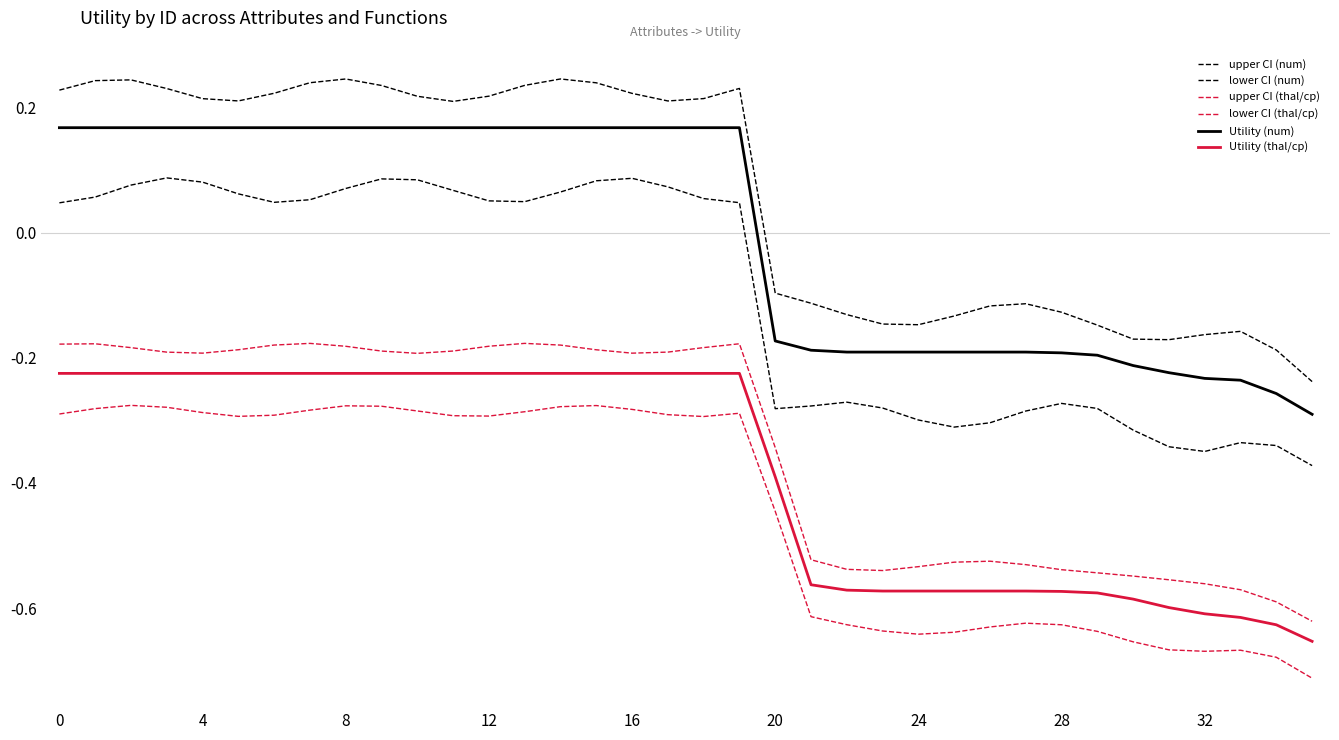

Does the chart display data point markers on the line(s)?

No